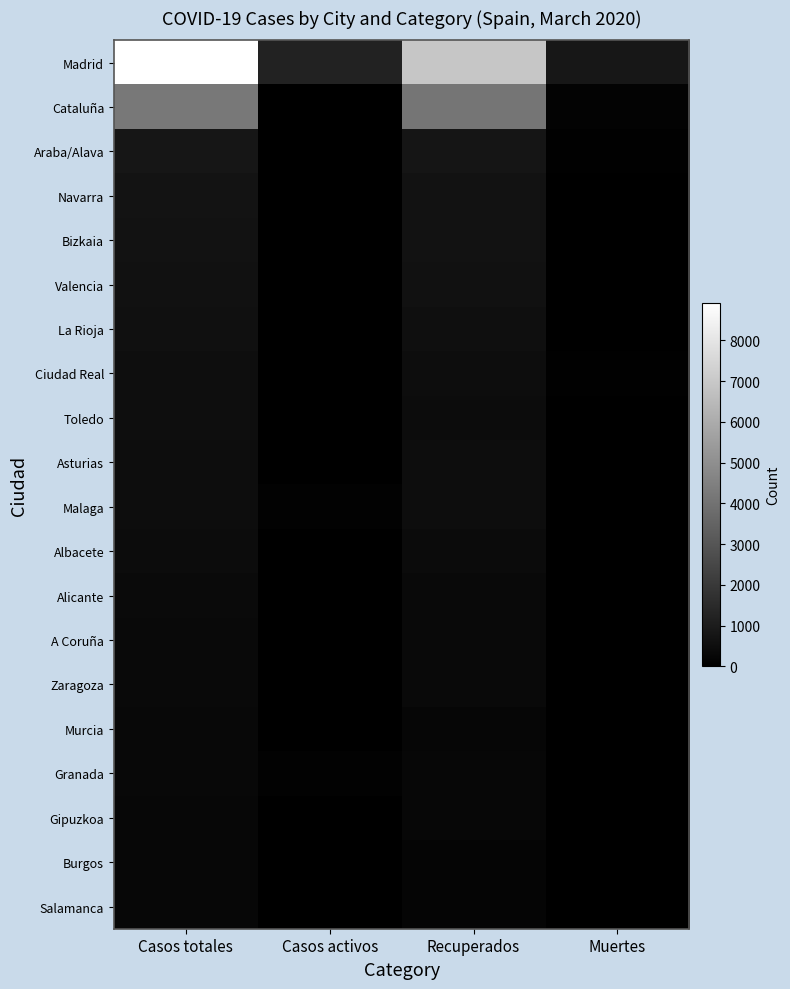

What is the difference between the highest and lowest values at Recuperados?

6756